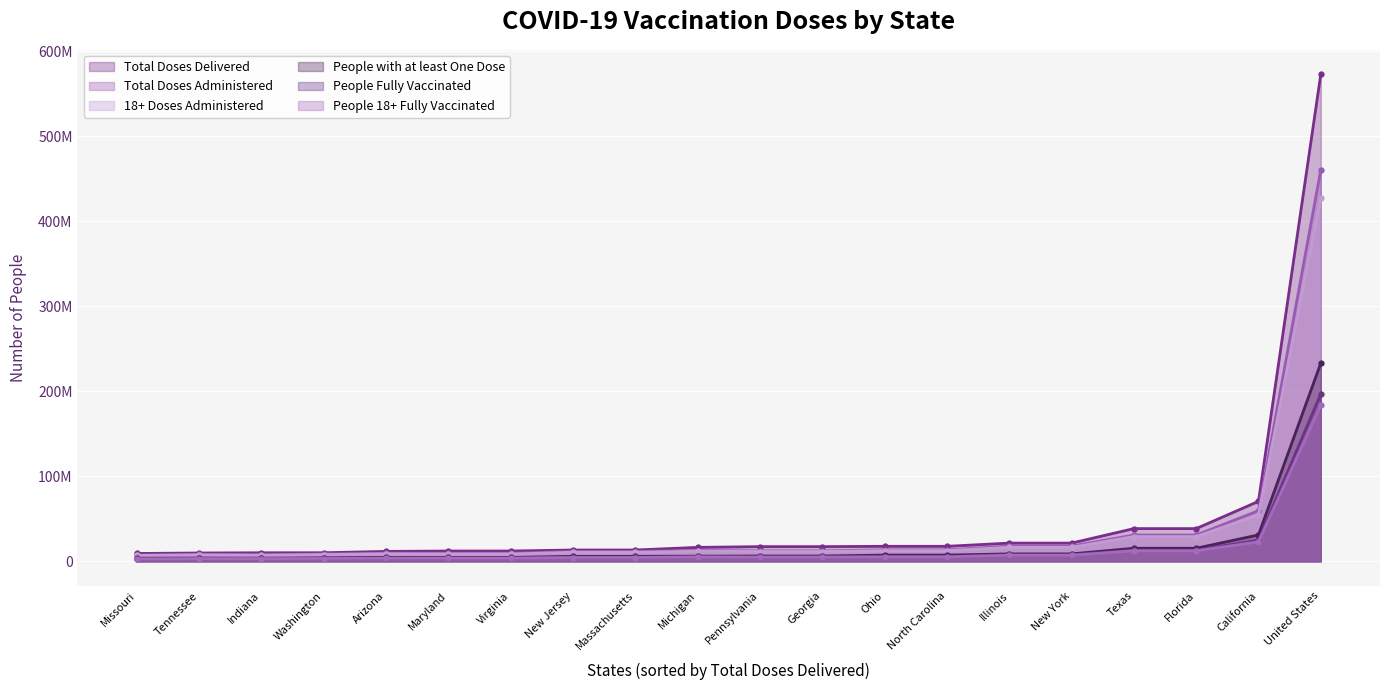

At which category is the sum across all series the highest?

United States